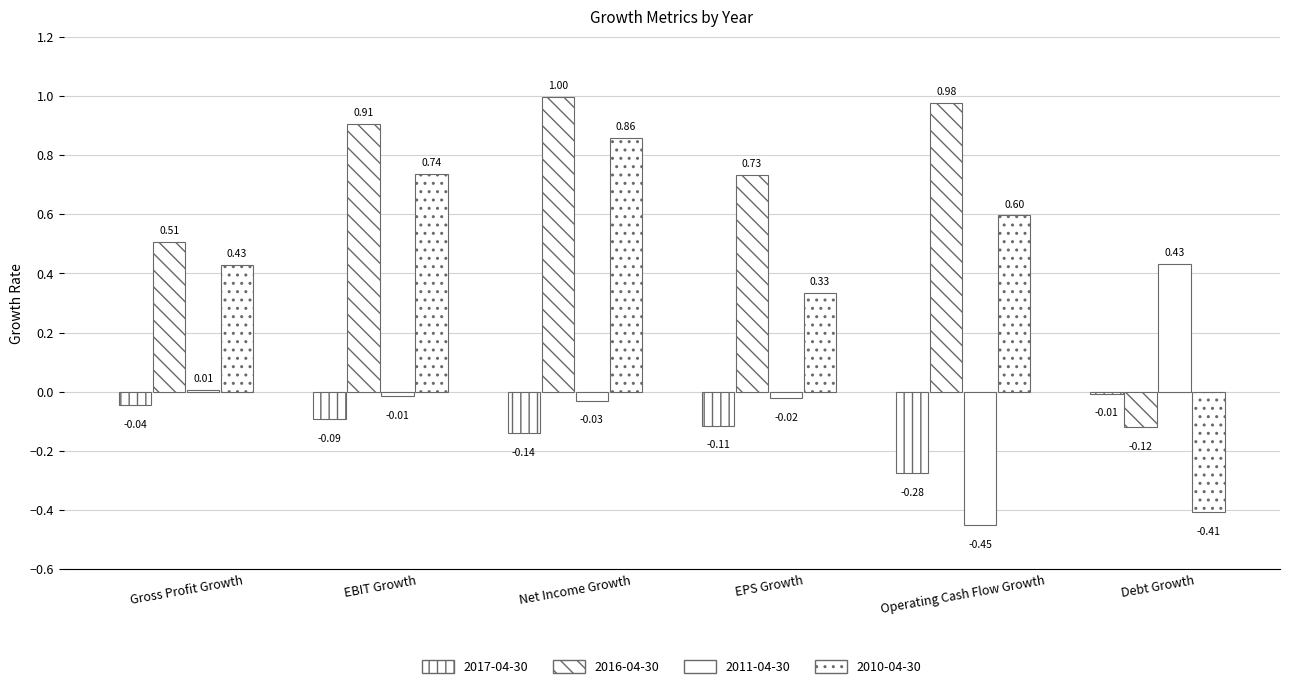

How many data points does each series have?

6